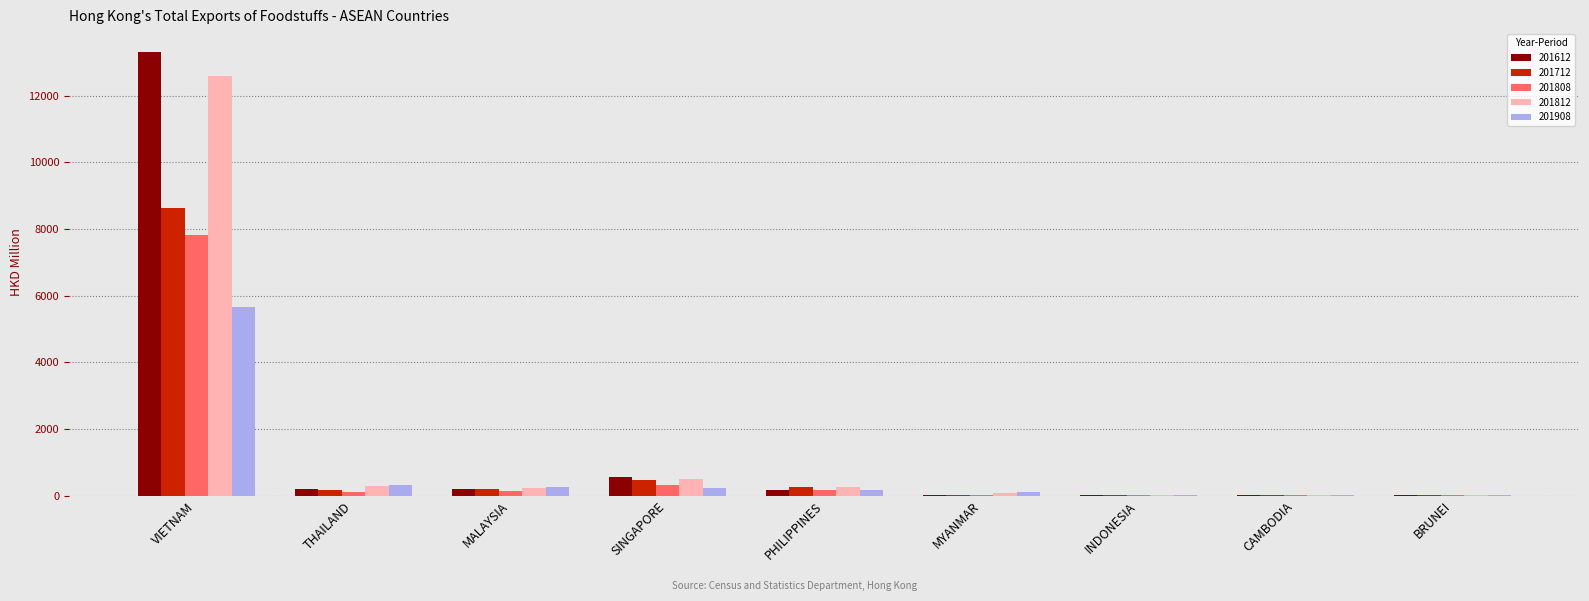

At which label does 201908 reach its peak?

VIETNAM